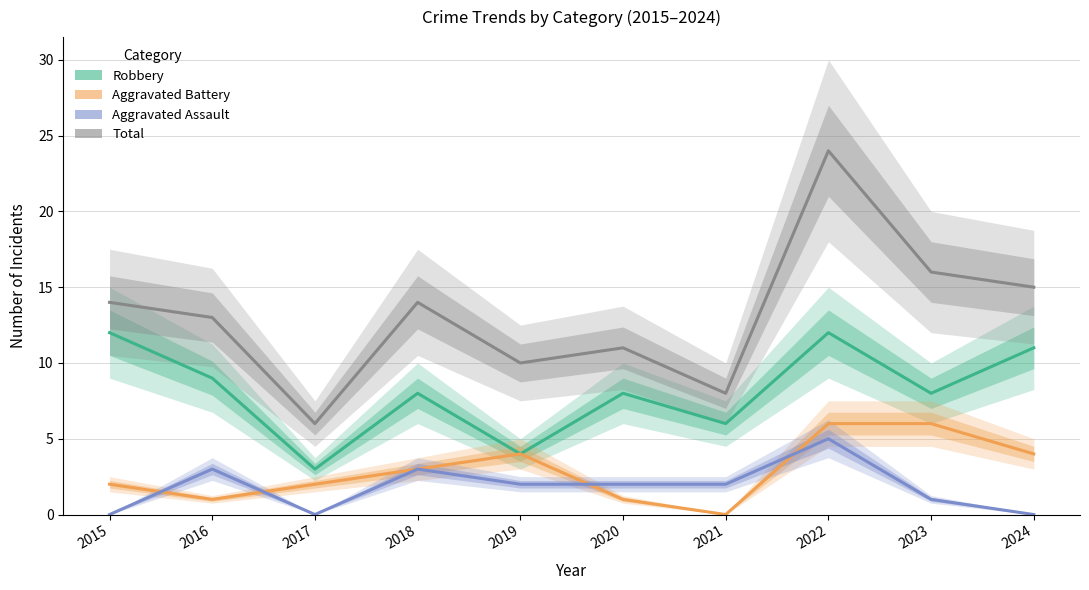

Rank the series at 2016 from highest to lowest value.

Total, Robbery, Aggravated Assault, Aggravated Battery